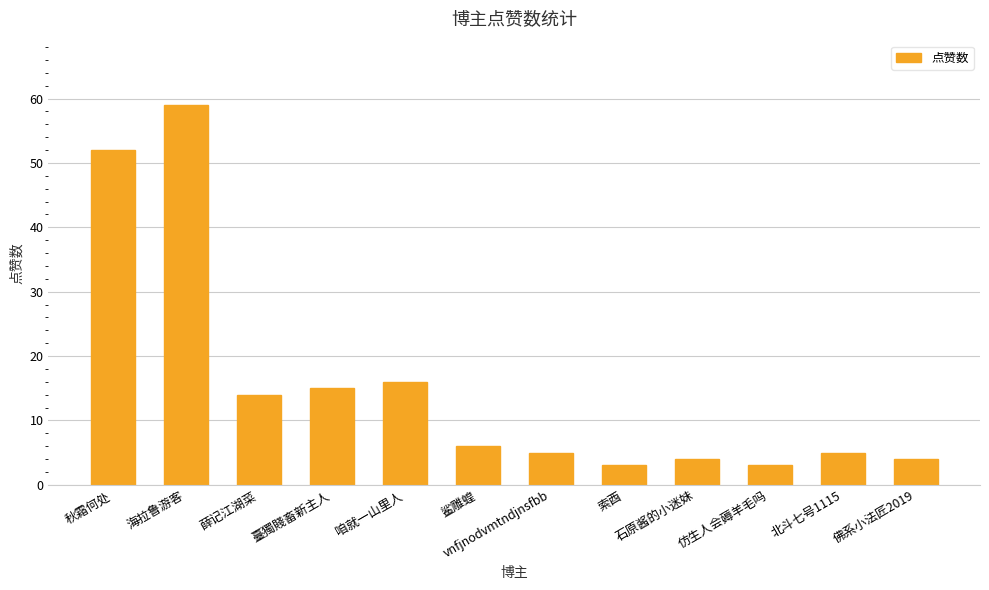

Between 索酉 and vnfjnodvmtndjnsfbb, which is larger?

vnfjnodvmtndjnsfbb